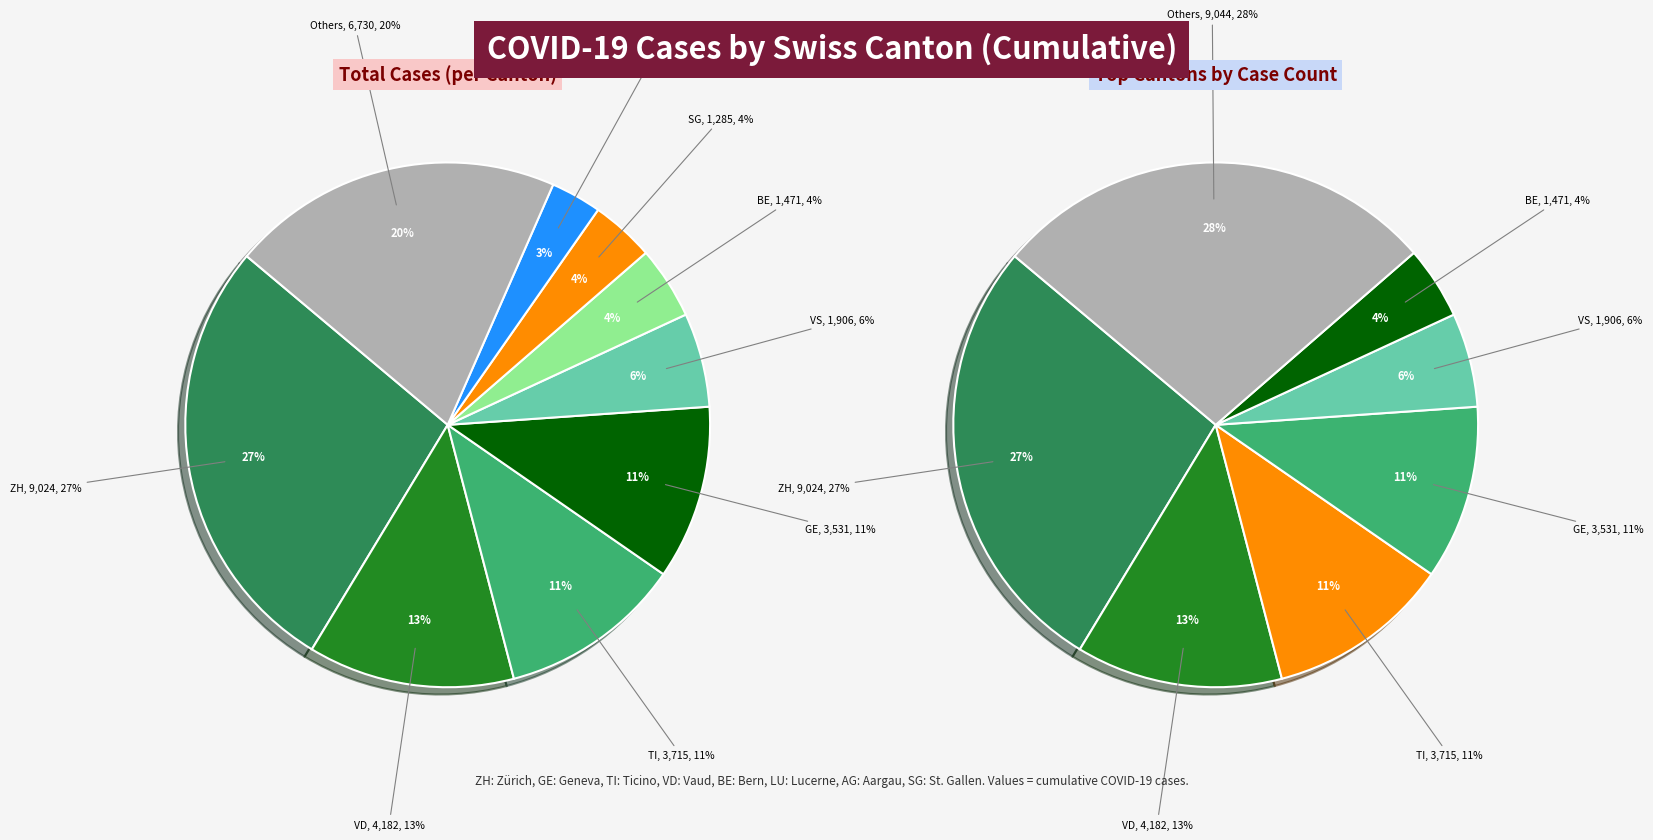

What percentage is the VD slice, to the nearest percent?

13%